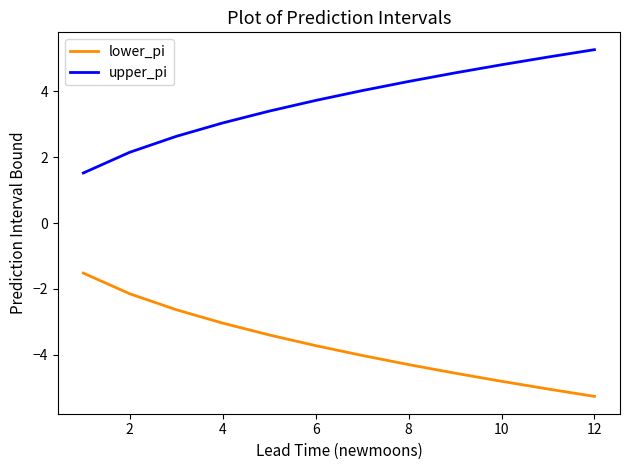

How many lines are shown in the chart?

2